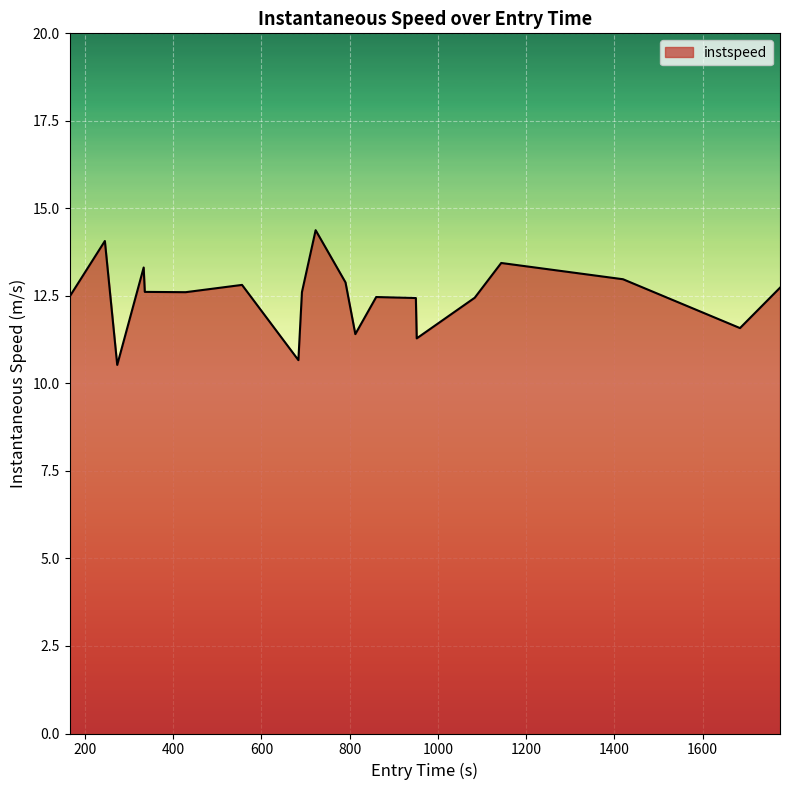

True or false: there are more than 1 points higher than both neighbors.

True